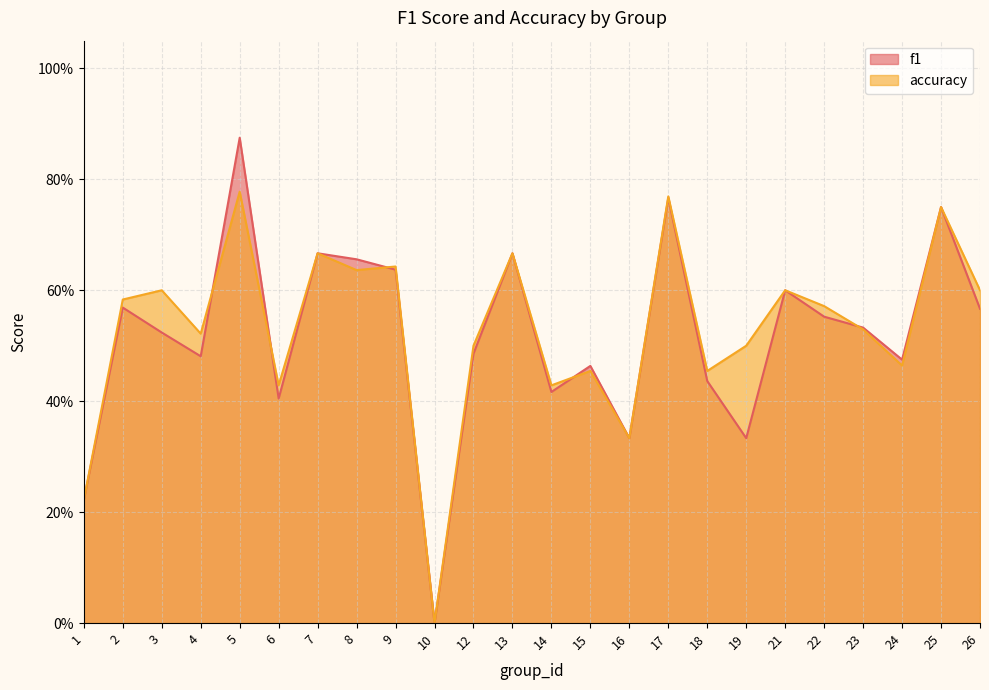

Where is the first local maximum for f1?

2